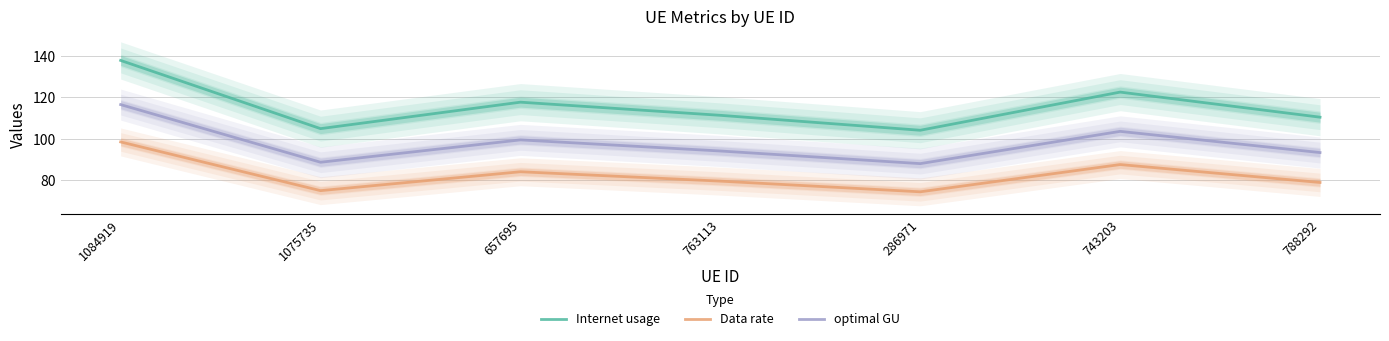

How many lines are shown in the chart?

3